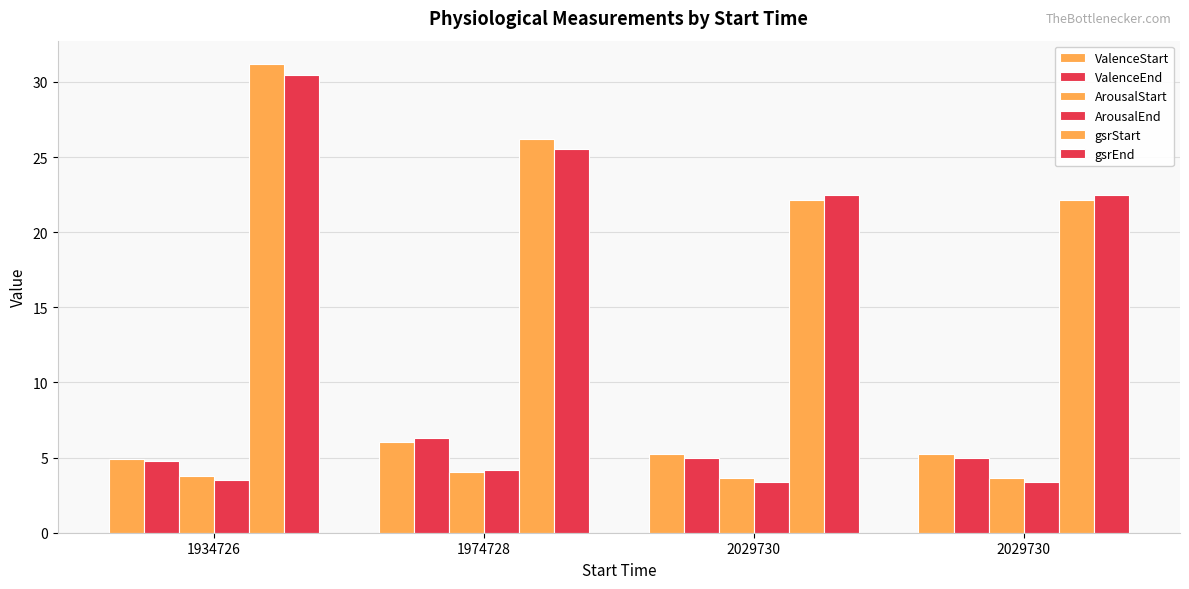

The gsrEnd series shows 53.1 at 1934726. True or false?

False